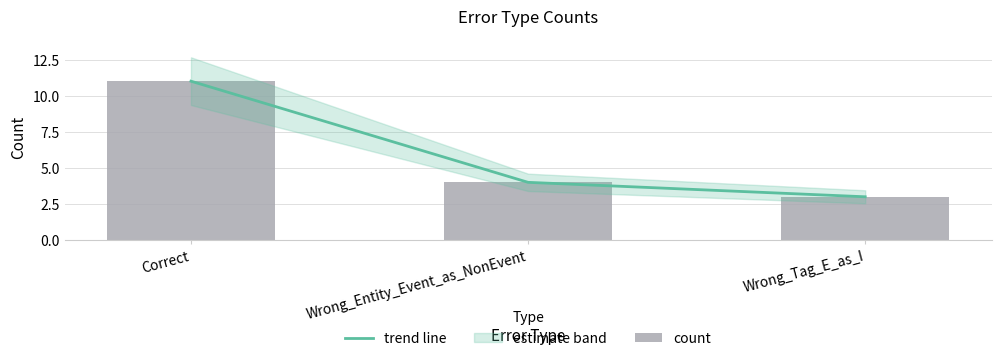

What is the difference between the trend line values at Wrong_Entity_Event_as_NonEvent and Wrong_Tag_E_as_I?

1